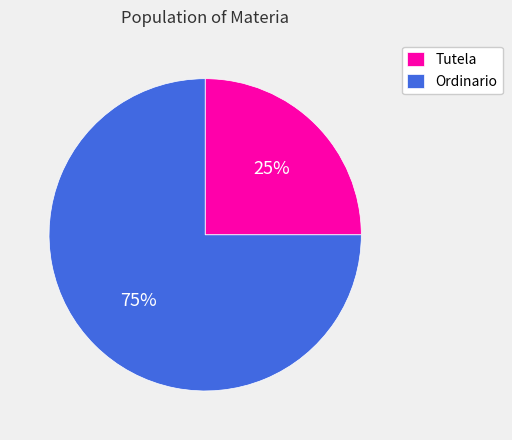

How many slices are in this pie chart?

2